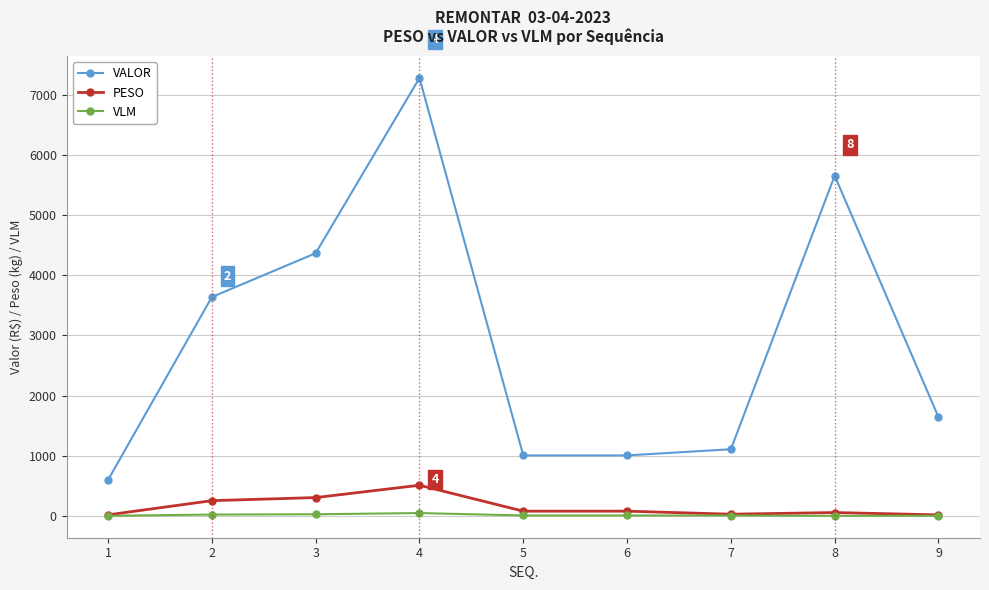

True or false: VLM and VALOR cross at least once.

False